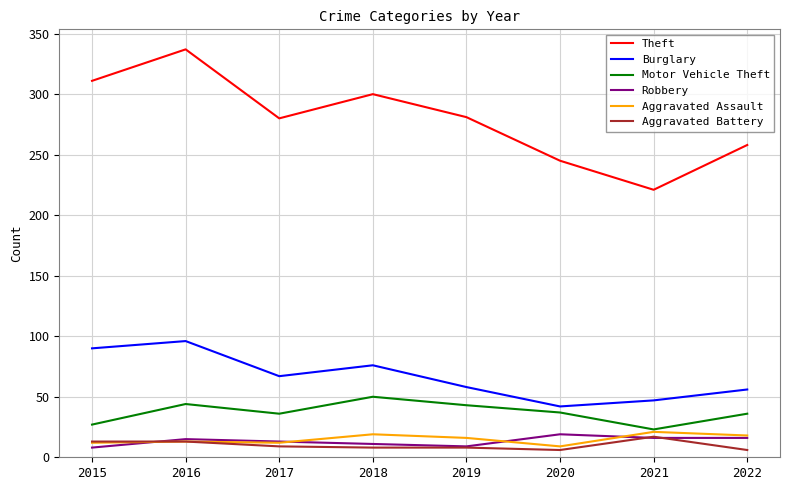

At which category is the sum across all series the highest?

2016